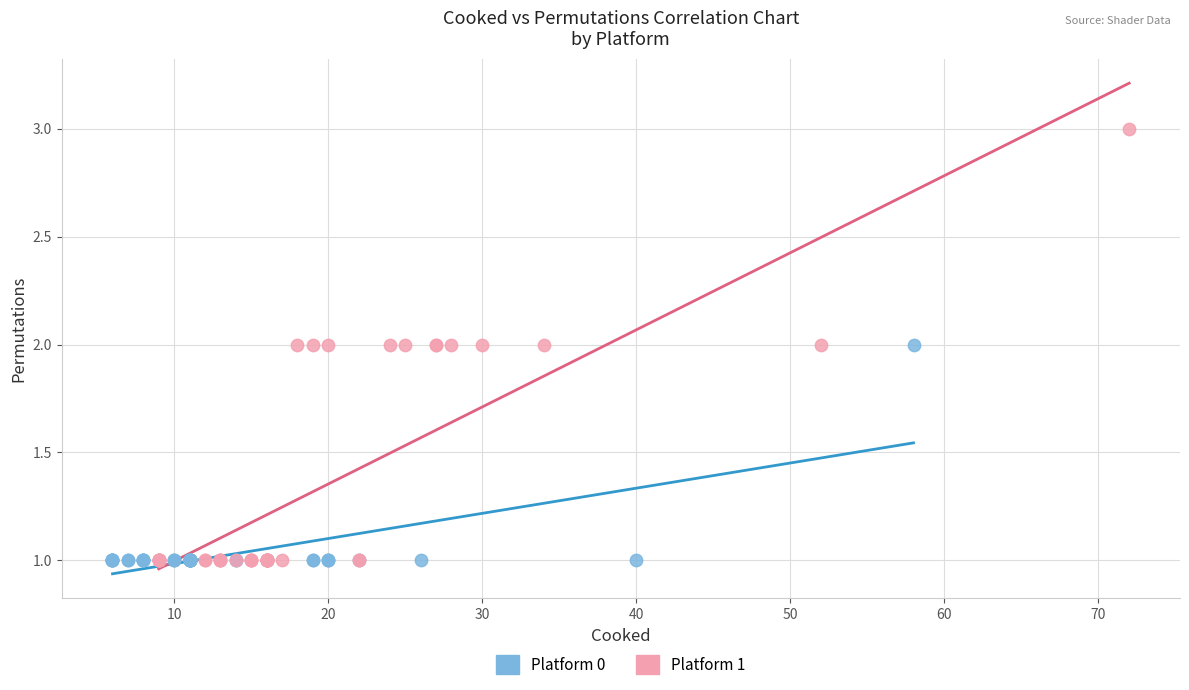

Which series has the largest Y range (max minus min)?

Platform 1